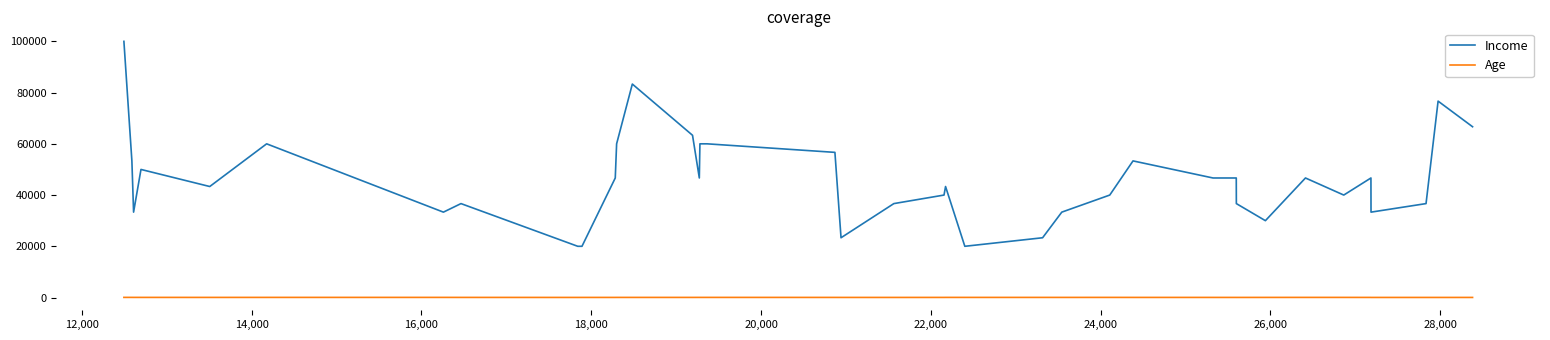

Rank the series by their average value, from lowest to highest.

Age, Income